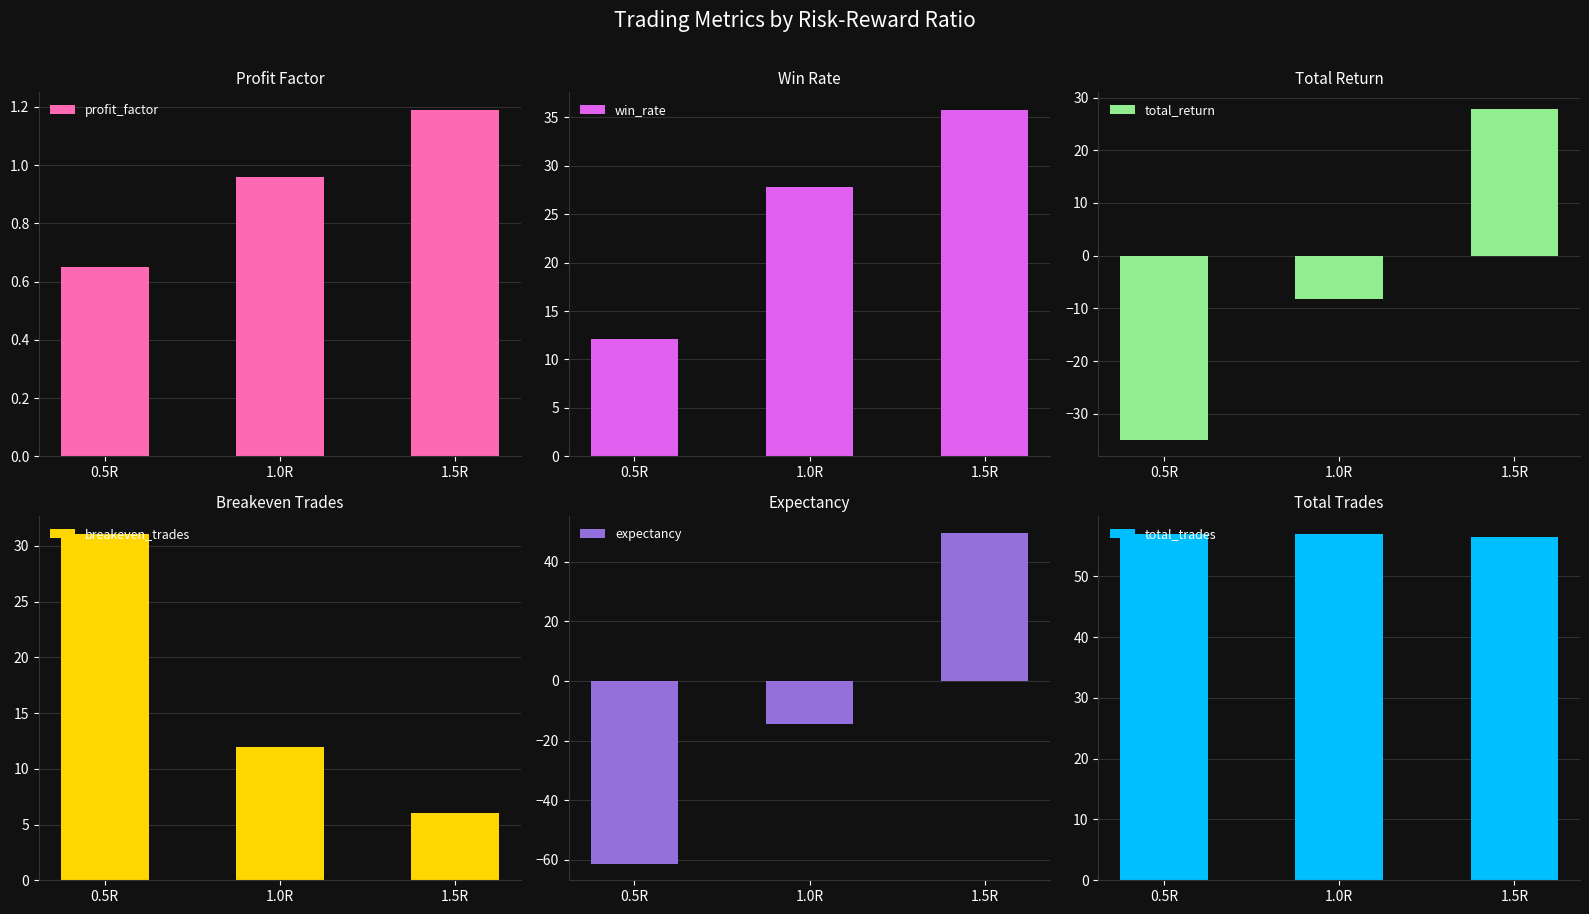

What is the highest value of the profit_factor series?

1.2